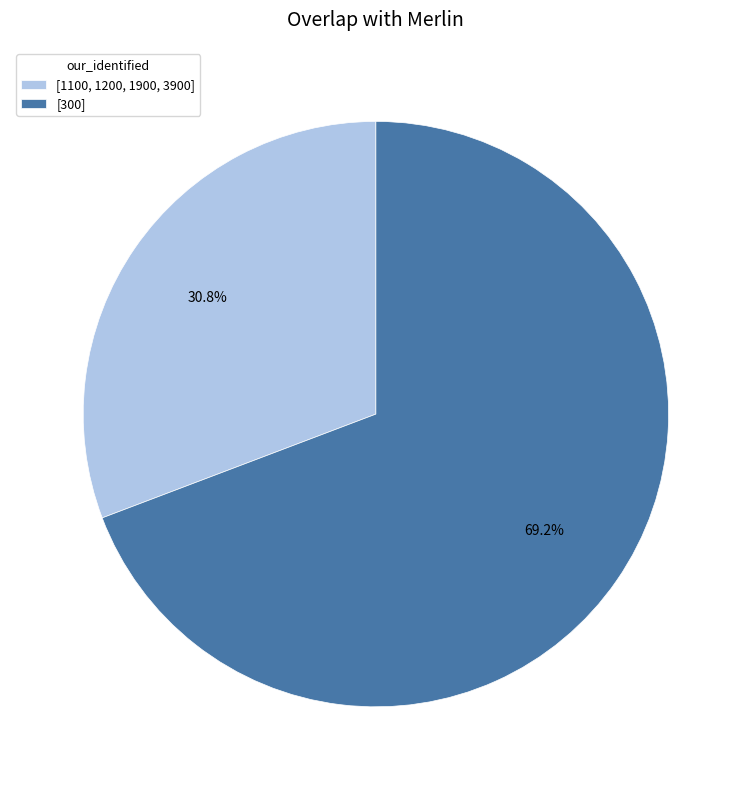

What percentage is the [1100, 1200, 1900, 3900] slice, to the nearest percent?

31%